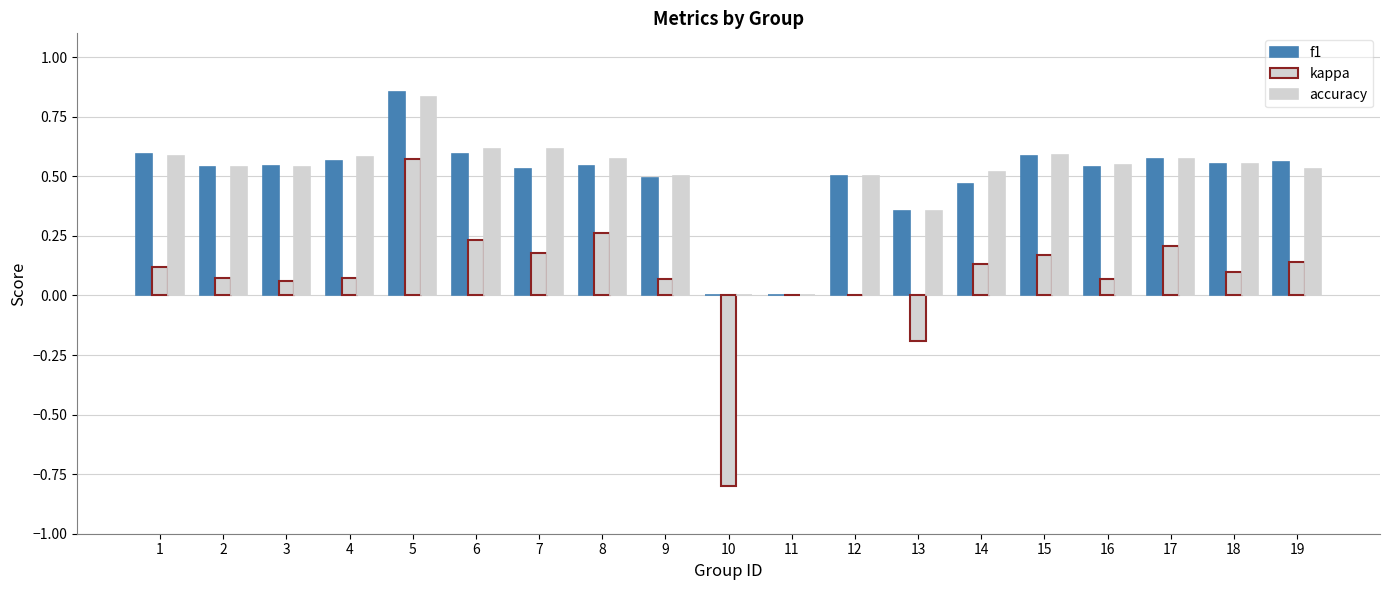

Which series has the widest spread of values?

kappa